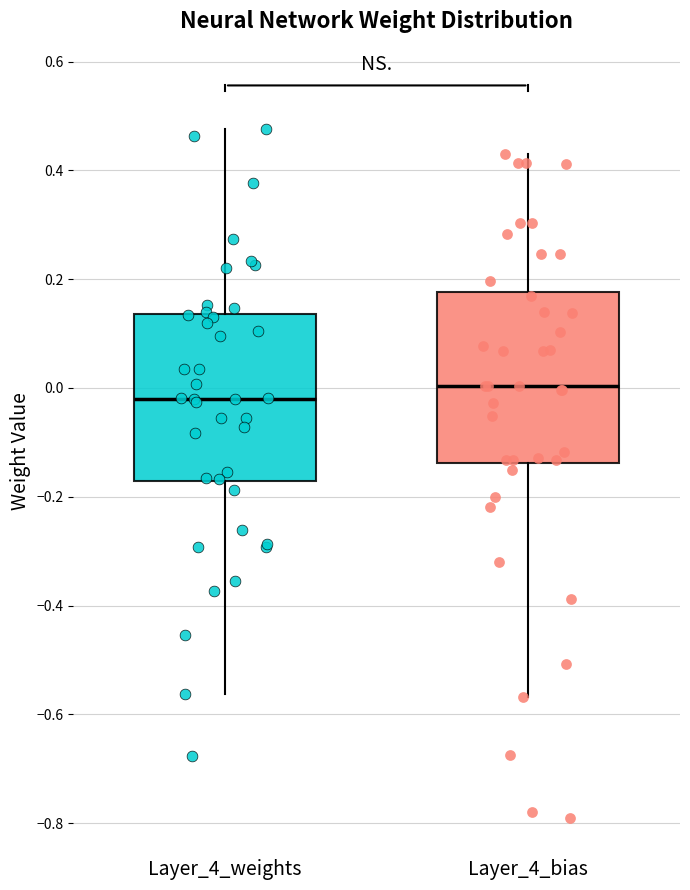

Which box has the highest median line?

Layer_4_bias